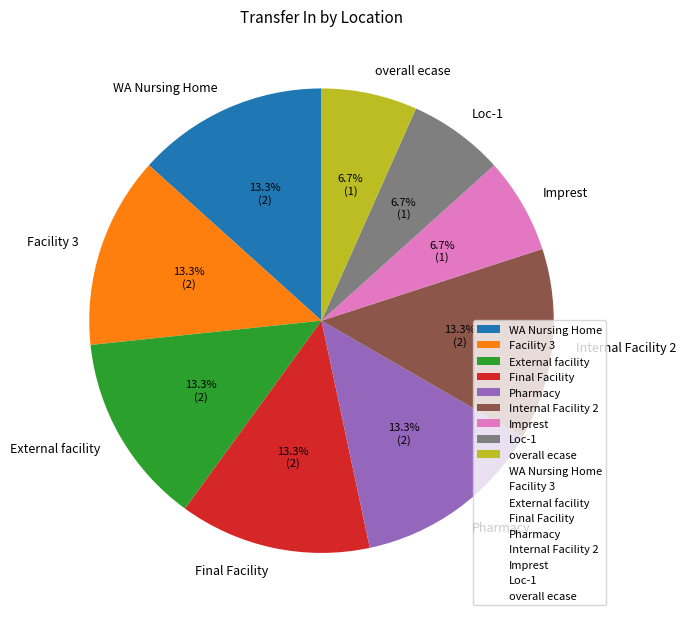

True or false: Pharmacy accounts for 13% of the total.

True